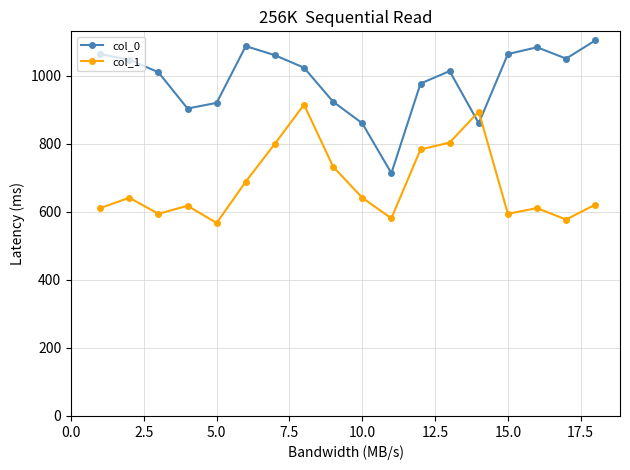

How many times do col_0 and col_1 cross each other?

2